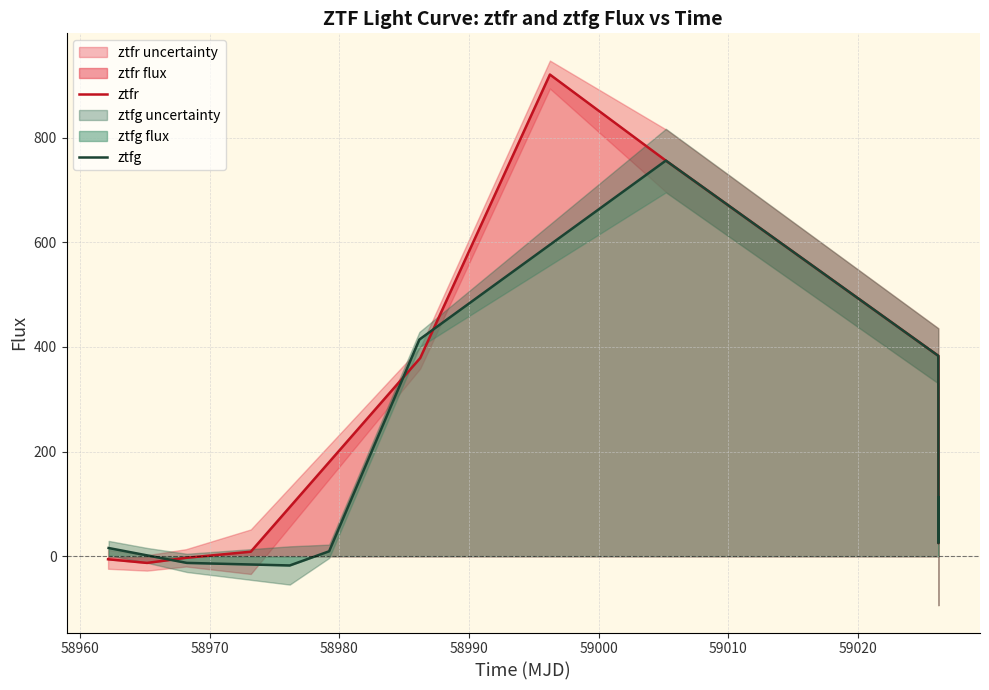

What are all the series names shown in the legend?

ztfr, ztfg